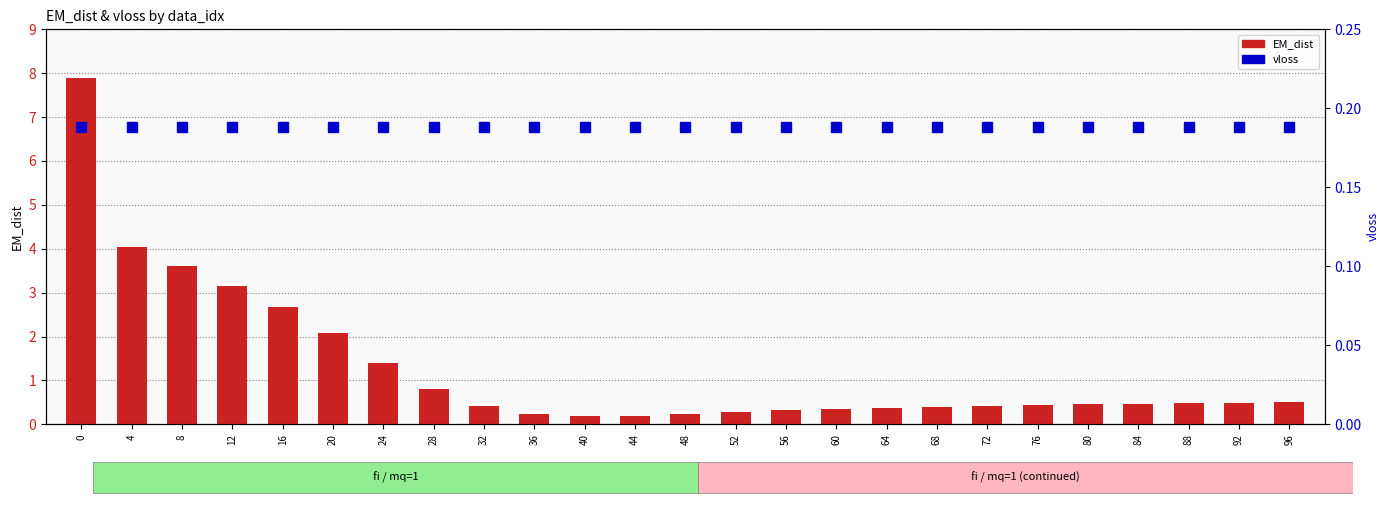

List the series in order of their peak value, highest first.

EM_dist, vloss